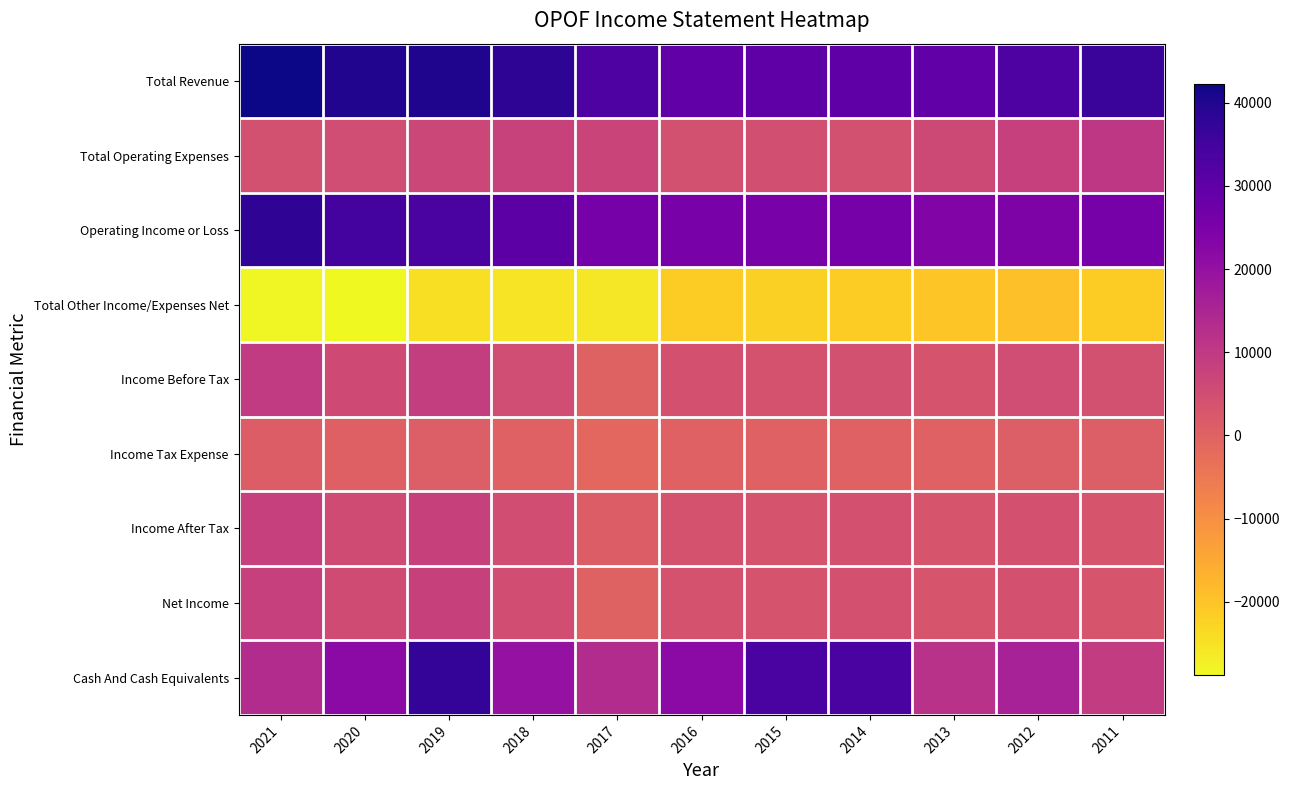

Between 2015 and 2011, which is larger?

2011